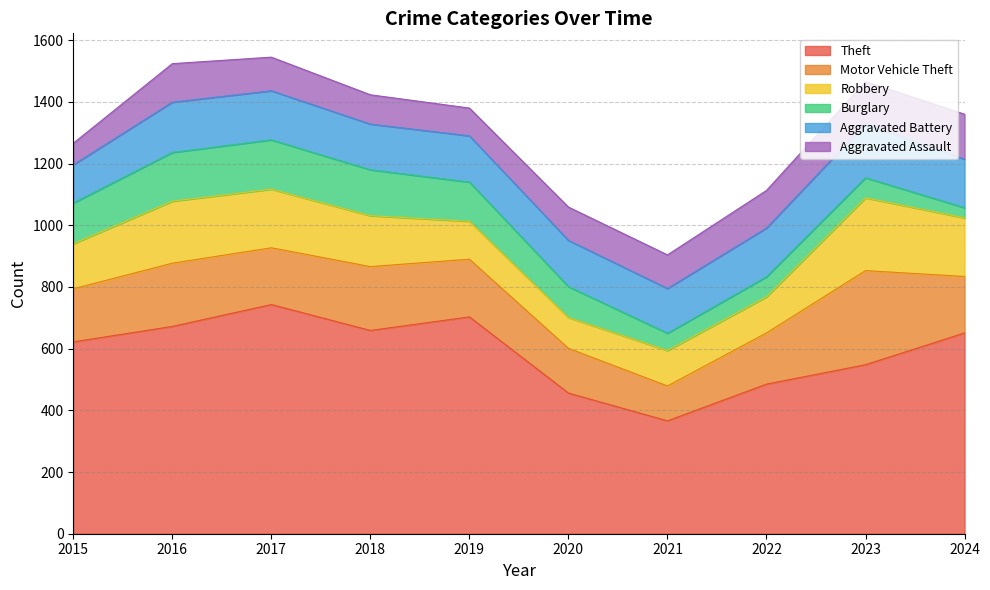

What is the sum of the Motor Vehicle Theft values at 2024 and 2019?

370